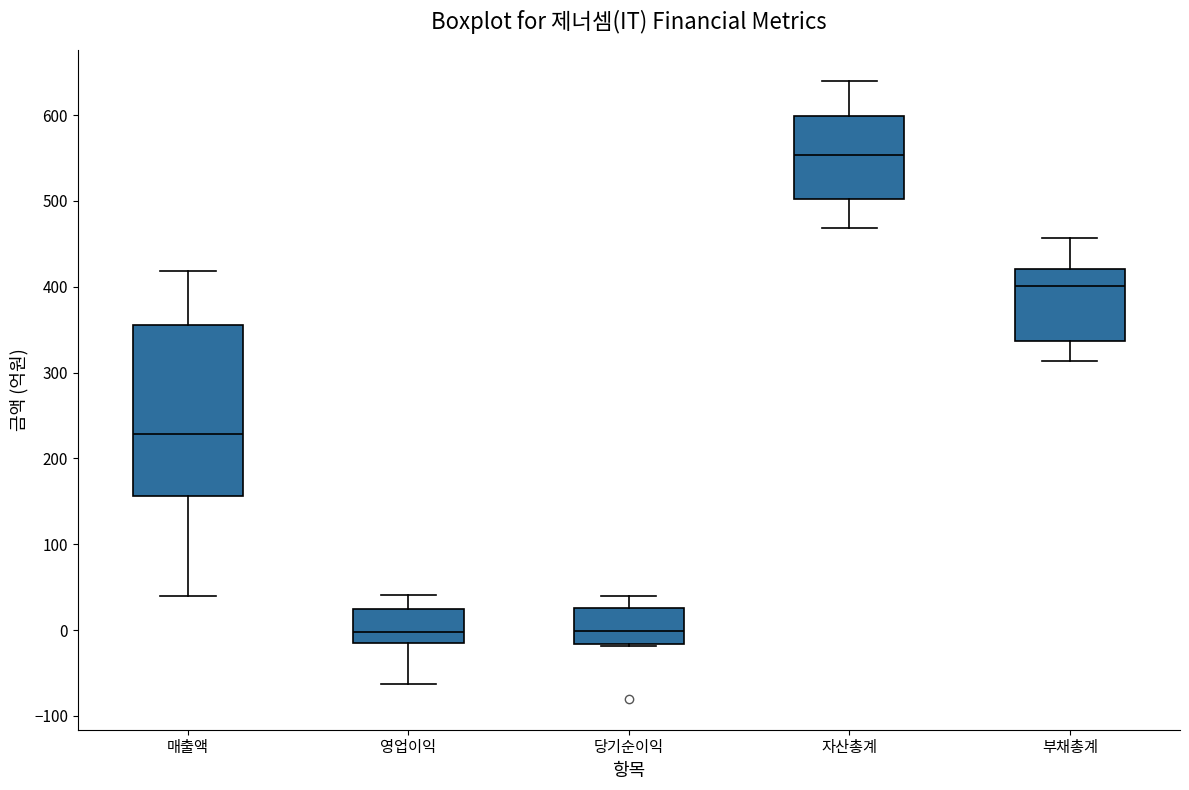

Which box has the highest median line?

자산총계